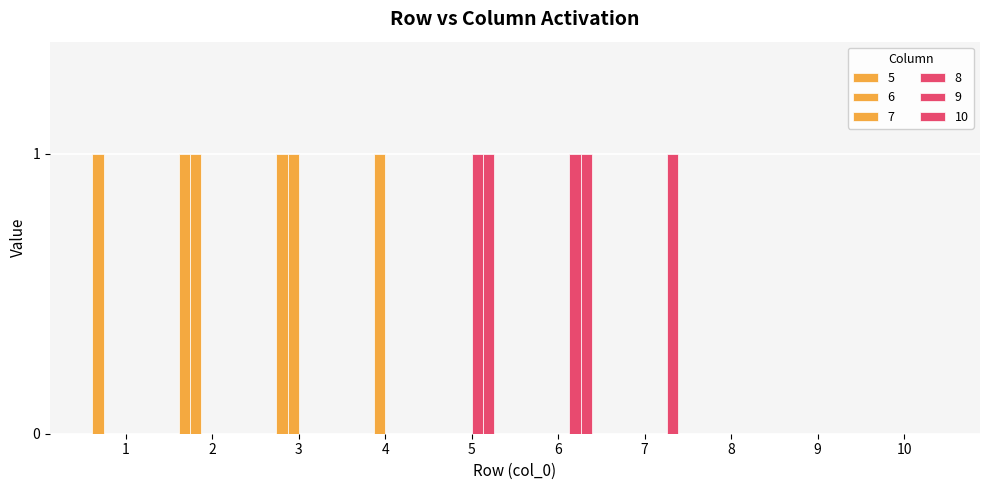

The 7 series shows 1 at 3. True or false?

True